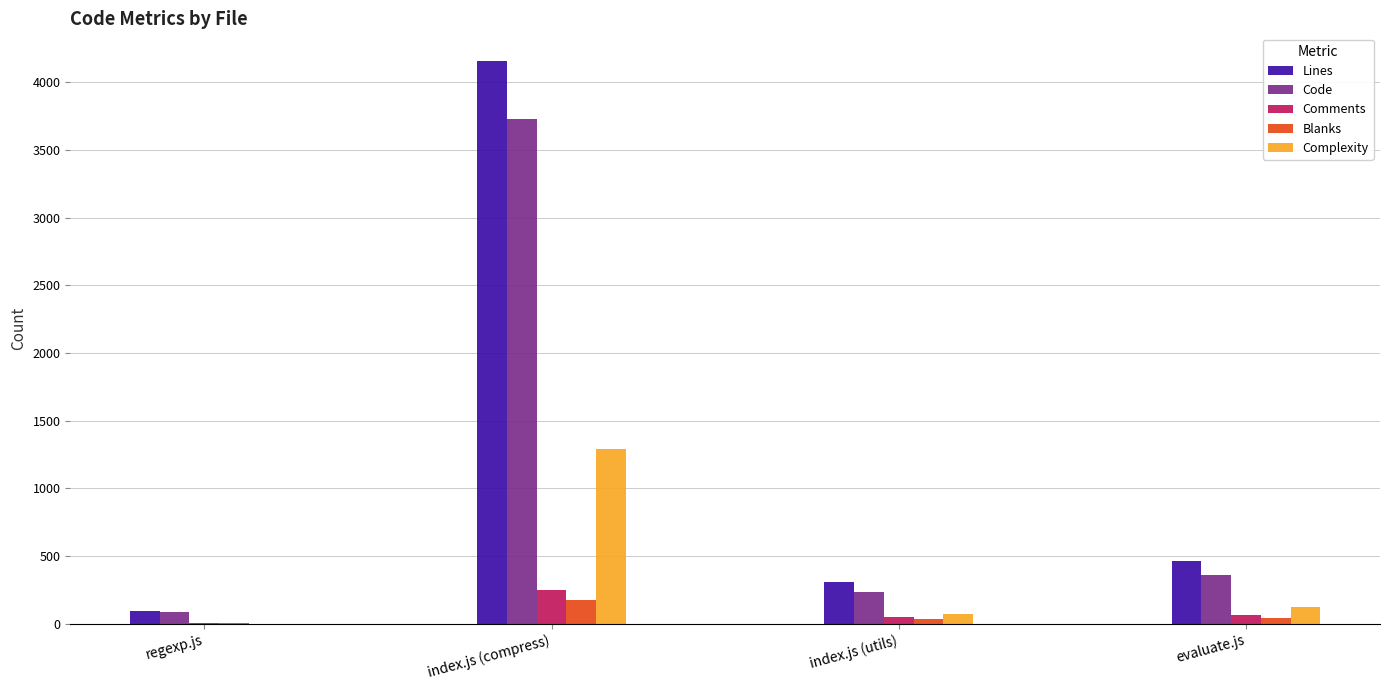

What is the sum of all Complexity values?

1485